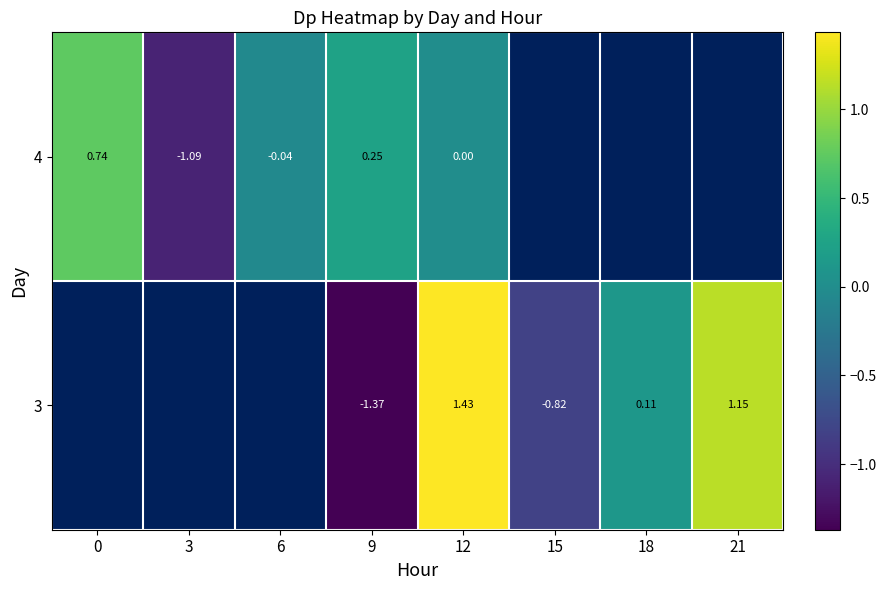

Is the value of 3 at 18 greater than the value of 4 at 0?

No